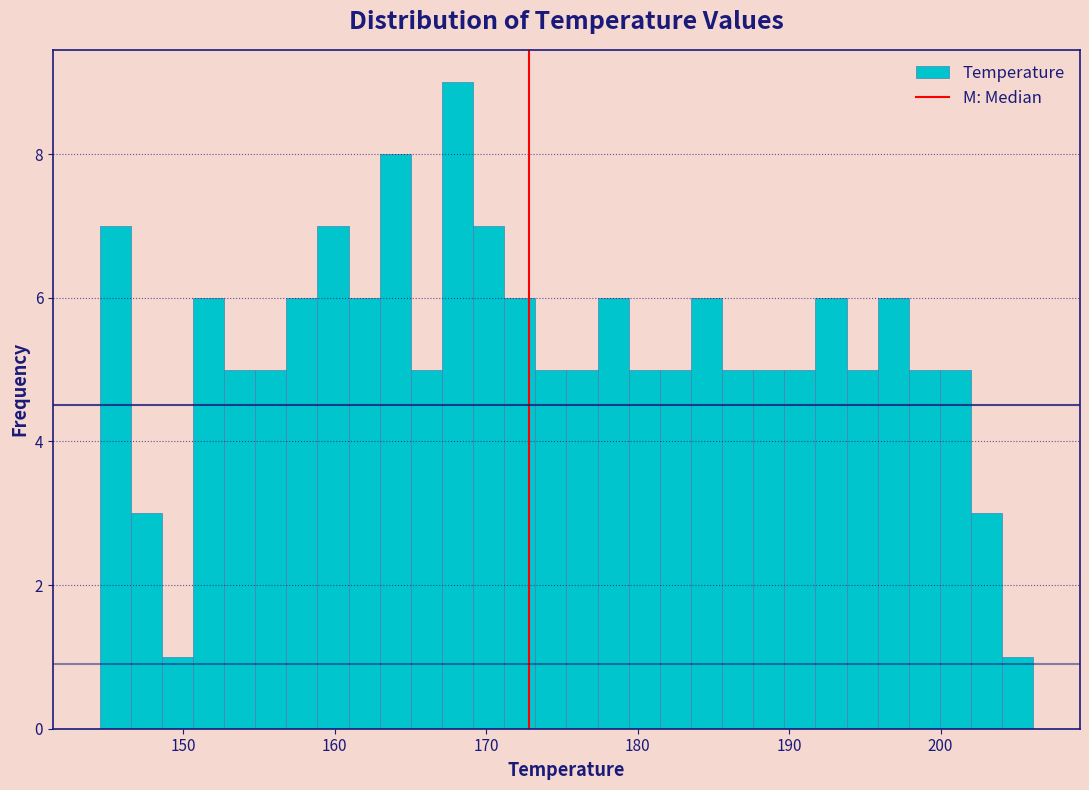

Around what value on the x-axis is the tallest bar? Give the approximate position of its centre, as read against the axis.

168